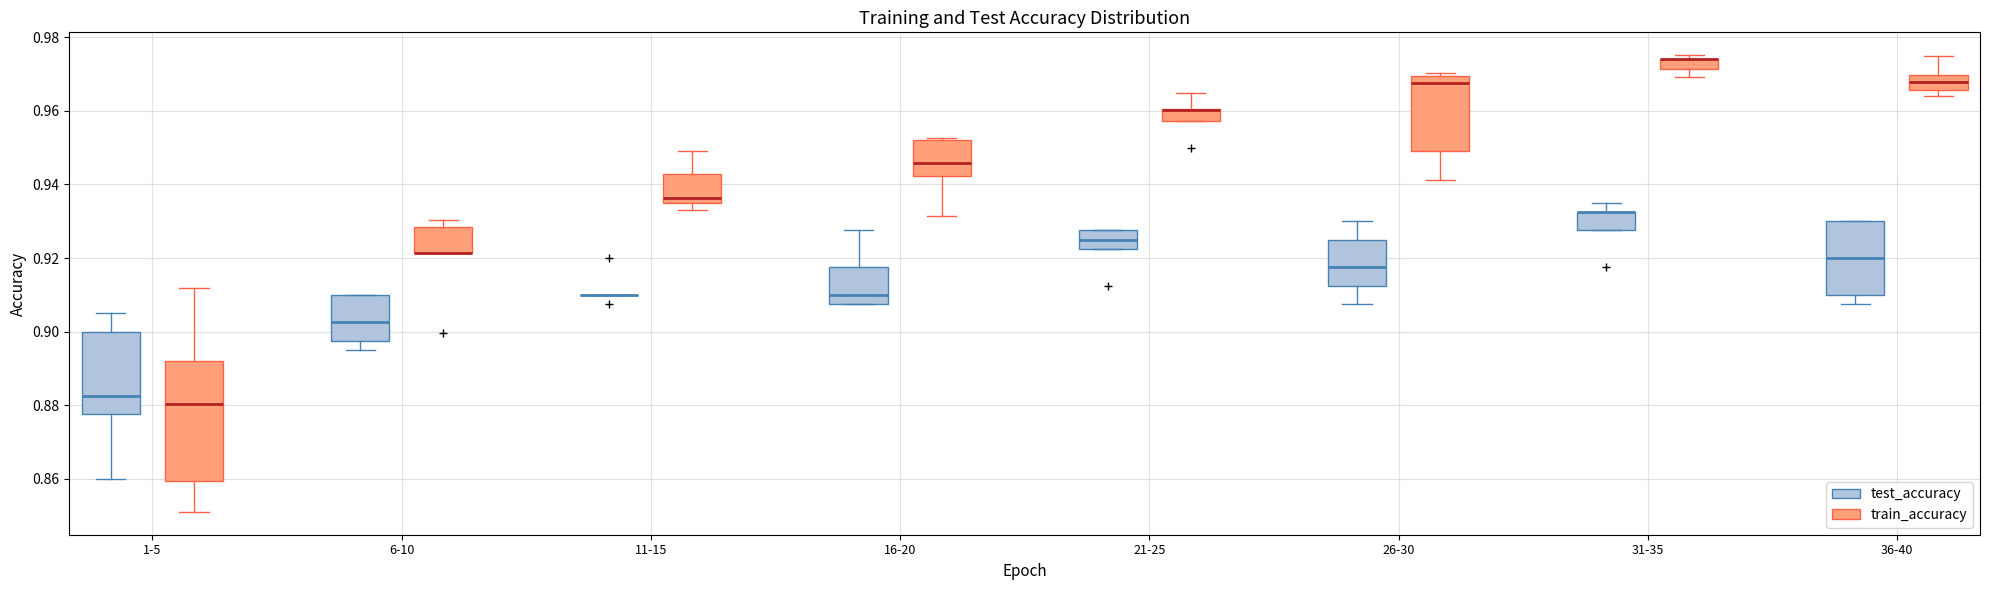

Where is the upper edge of the box for 31-35 (test_accuracy) on the y-axis? The values are not printed on the chart, so give them approximately, as read against the axis.

0.932